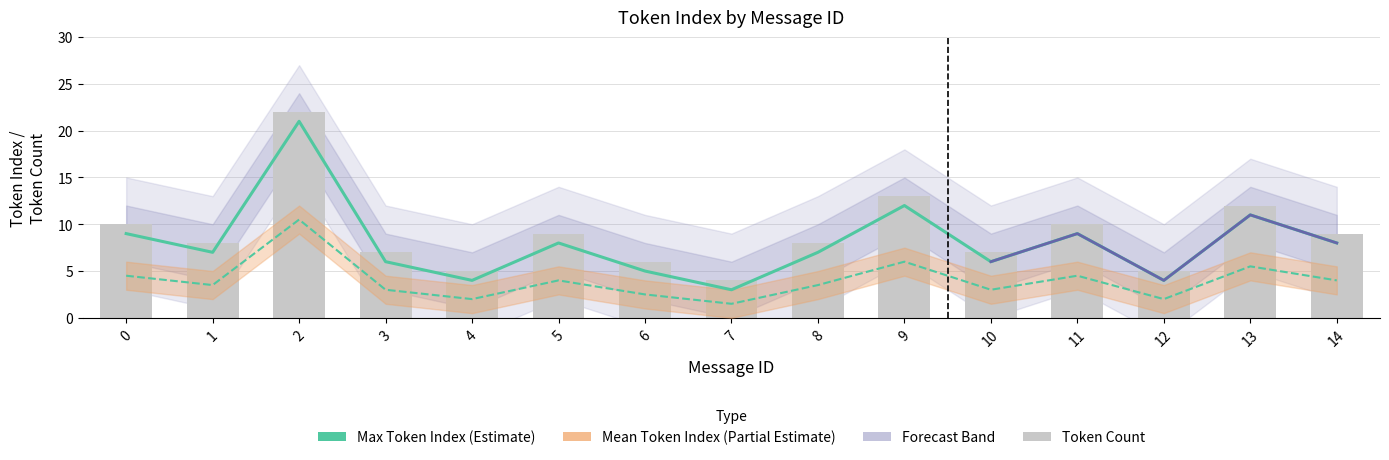

Reading left to right, extract all data points from this chart.

max_token_index: 0=9.0	1=7.0	2=21.0	3=6.0	4=4.0	5=8.0	6=5.0	7=3.0	8=7.0	9=12.0	10=6.0	11=9.0	12=4.0	13=11.0	14=8.0
mean_token_index: 0=4.5	1=3.5	2=10.5	3=3.0	4=2.0	5=4.0	6=2.5	7=1.5	8=3.5	9=6.0	10=3.0	11=4.5	12=2.0	13=5.5	14=4.0
token_count: 0=10.0	1=8.0	2=22.0	3=7.0	4=5.0	5=9.0	6=6.0	7=4.0	8=8.0	9=13.0	10=7.0	11=10.0	12=5.0	13=12.0	14=9.0